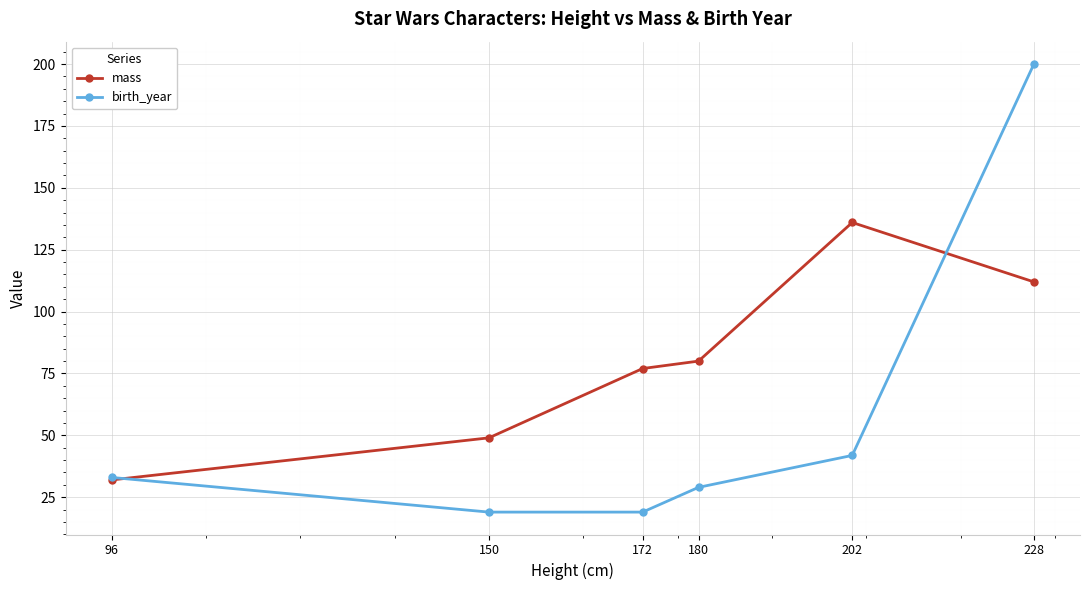

Reading left to right, transcribe all the data shown in this chart.

mass: 32.0	49.0	77.0	80.0	136.0	112.0
birth_year: 33.0	19.0	19.0	29.0	41.9	200.0